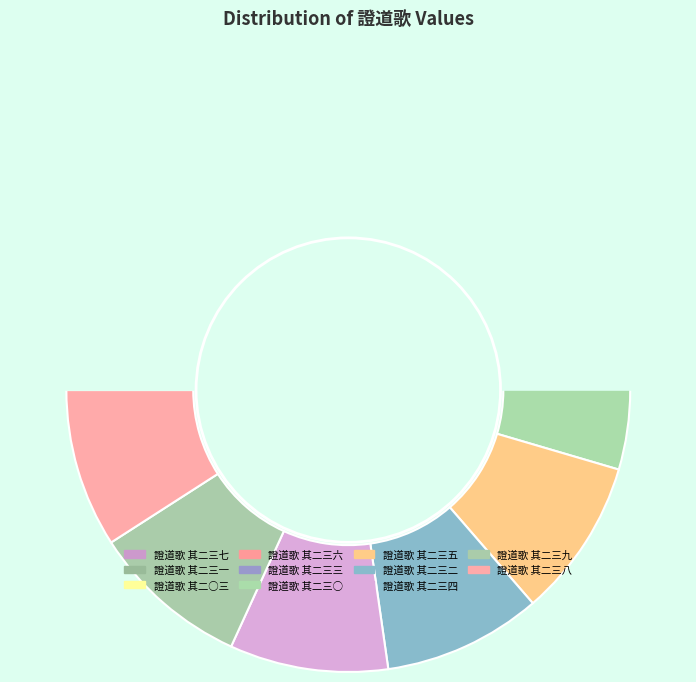

Rank the categories by value from lowest to highest.

證道歌 其二三三, 證道歌 其二三九, 證道歌 其二三八, 證道歌 其二三二, 證道歌 其二三六, 證道歌 其二三四, 證道歌 其二三○, 證道歌 其二○三, 證道歌 其二三七, 證道歌 其二三五, 證道歌 其二三一